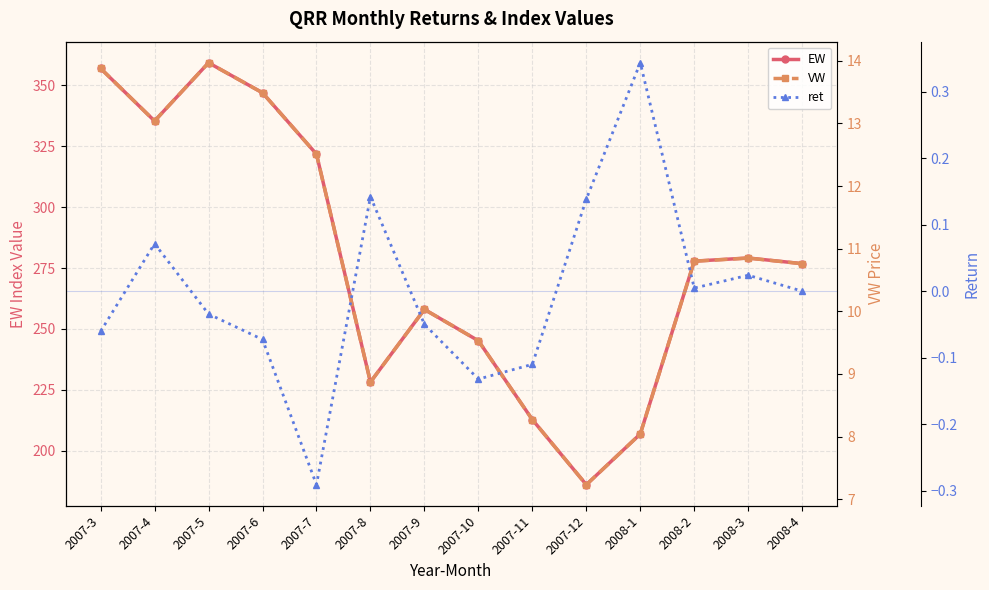

At which label does EW first exceed 277?

2007-3